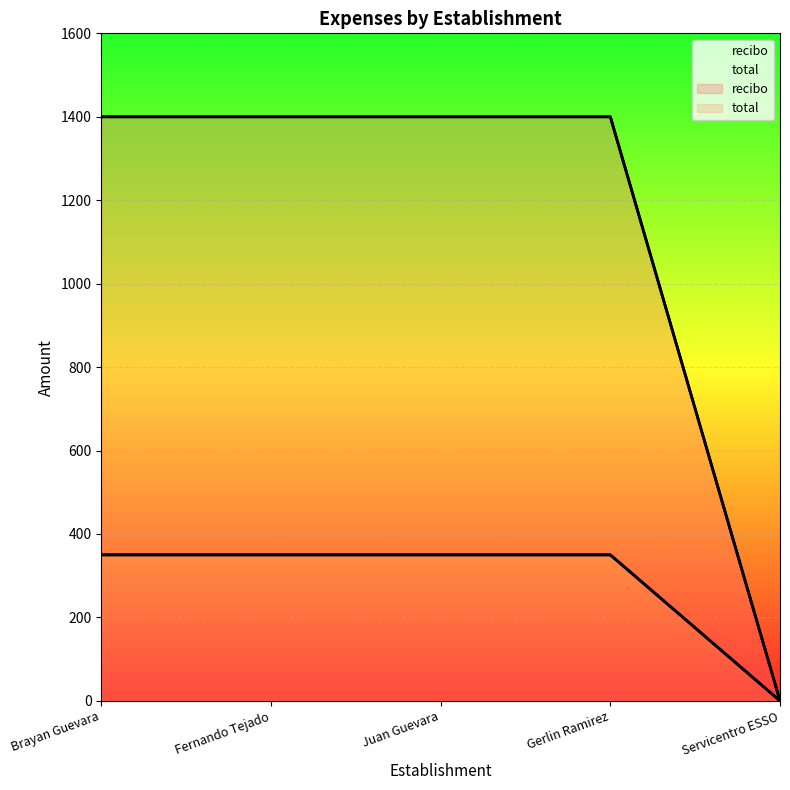

Rank the series at Gerlin Ramirez from highest to lowest value.

total, recibo